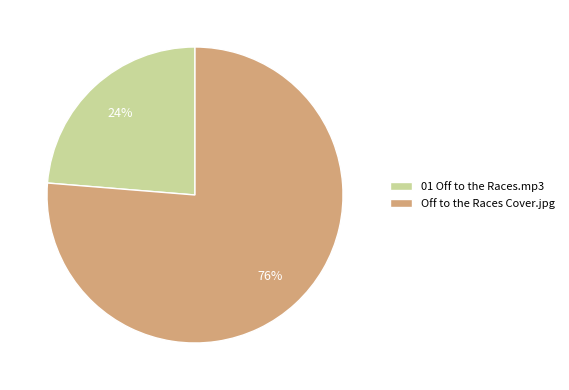

Is there any slice that represents more than half of the pie?

Yes